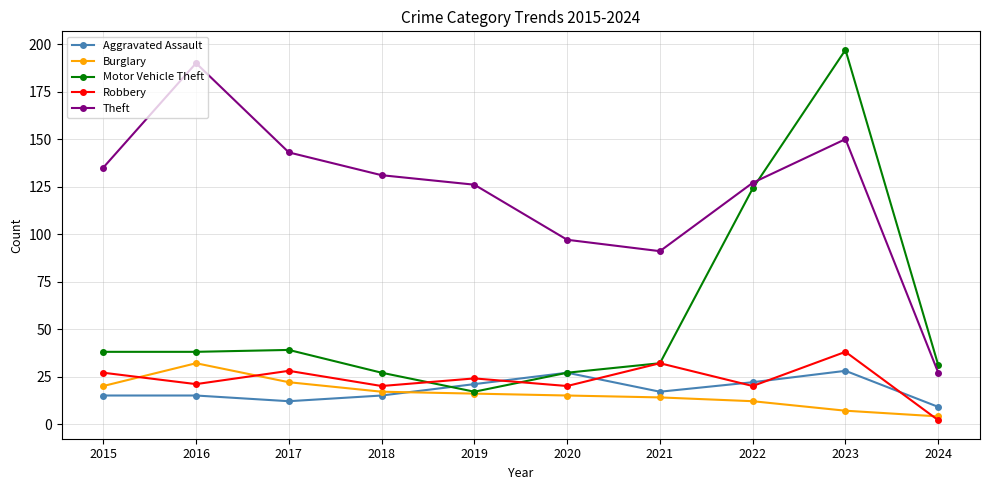

Is this an area chart (filled region under the line)?

No